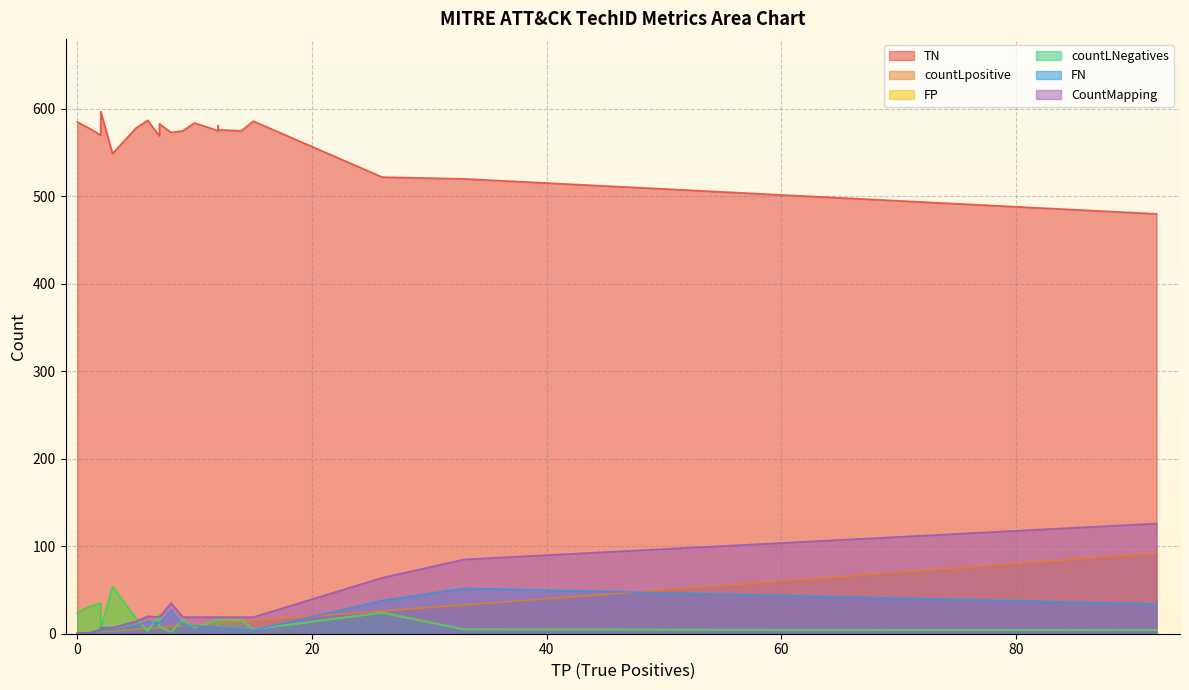

True or false: FN has more than 0 points higher than both neighbors.

True